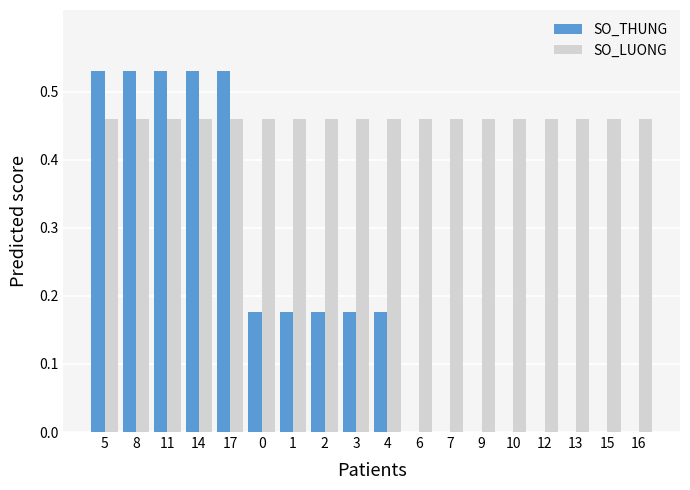

Which series changed the most between 4 and 13?

SO_THUNG